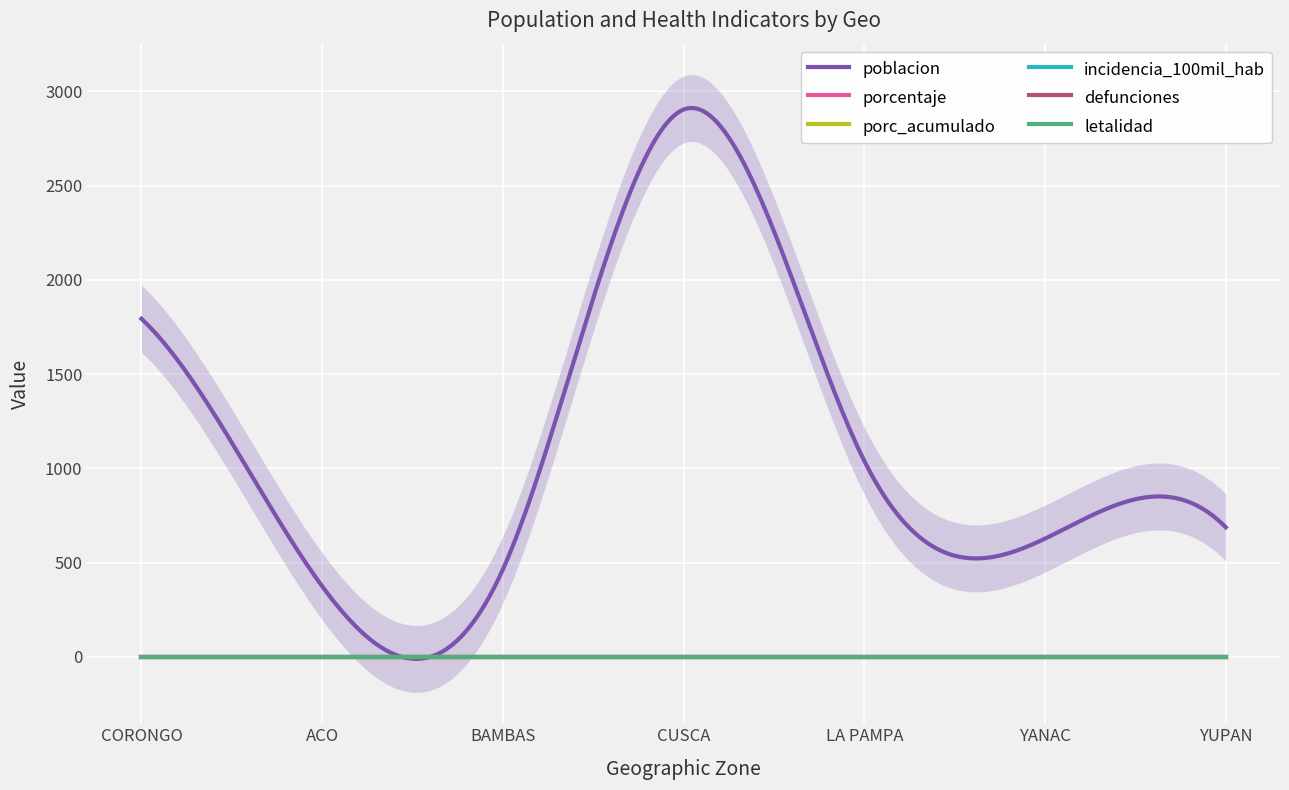

How many lines are shown in the chart?

6